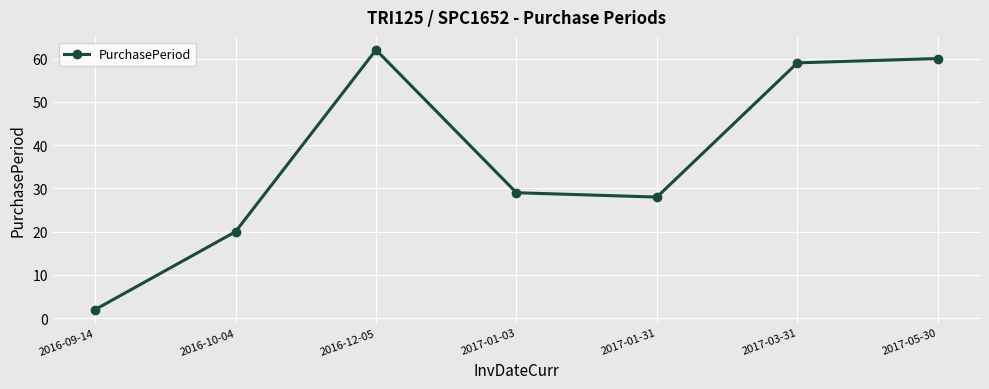

Approximately how many times larger is the value at 2017-01-03 compared to 2017-01-31?

1.0